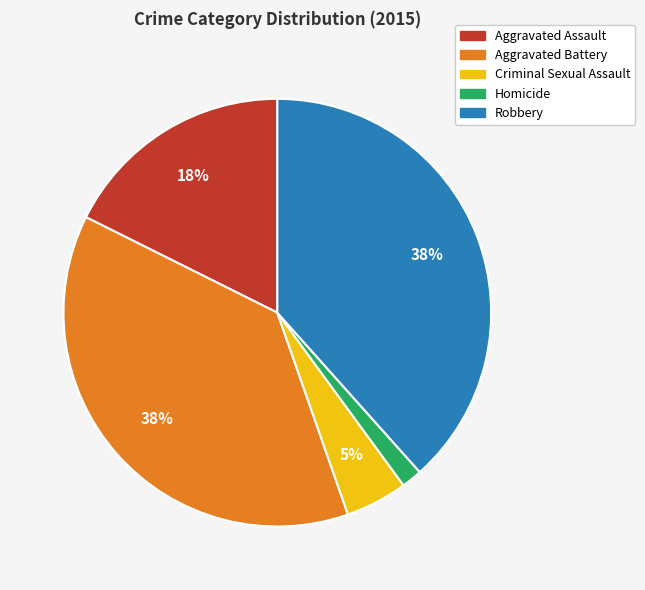

Which has a higher value, Robbery or Aggravated Assault?

Robbery